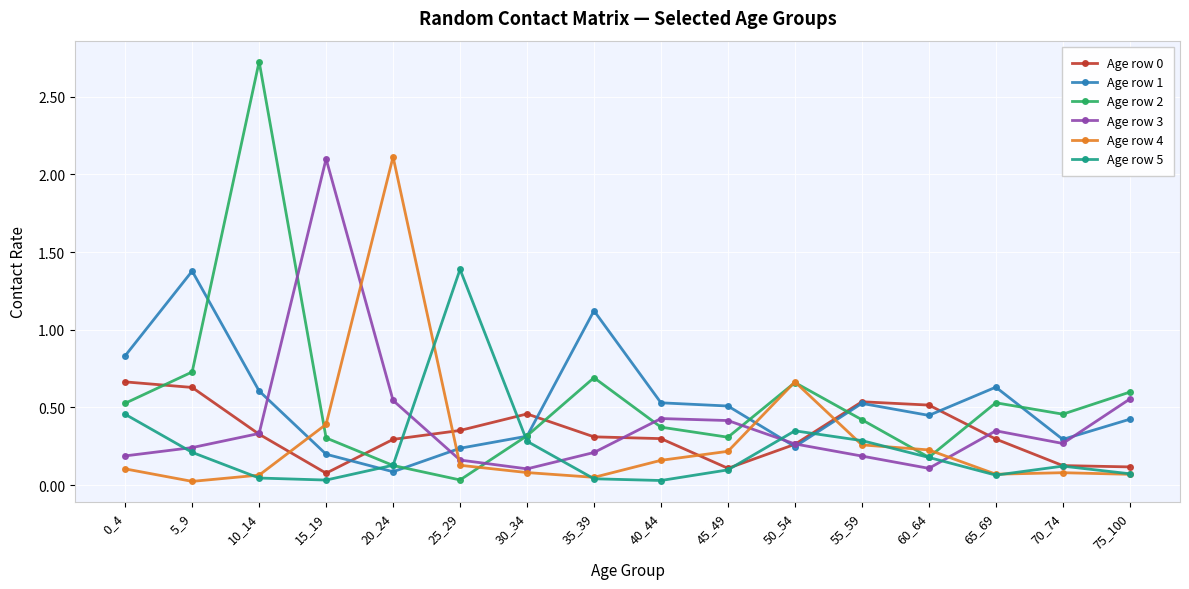

At how many categories does at least one series exceed 2?

3